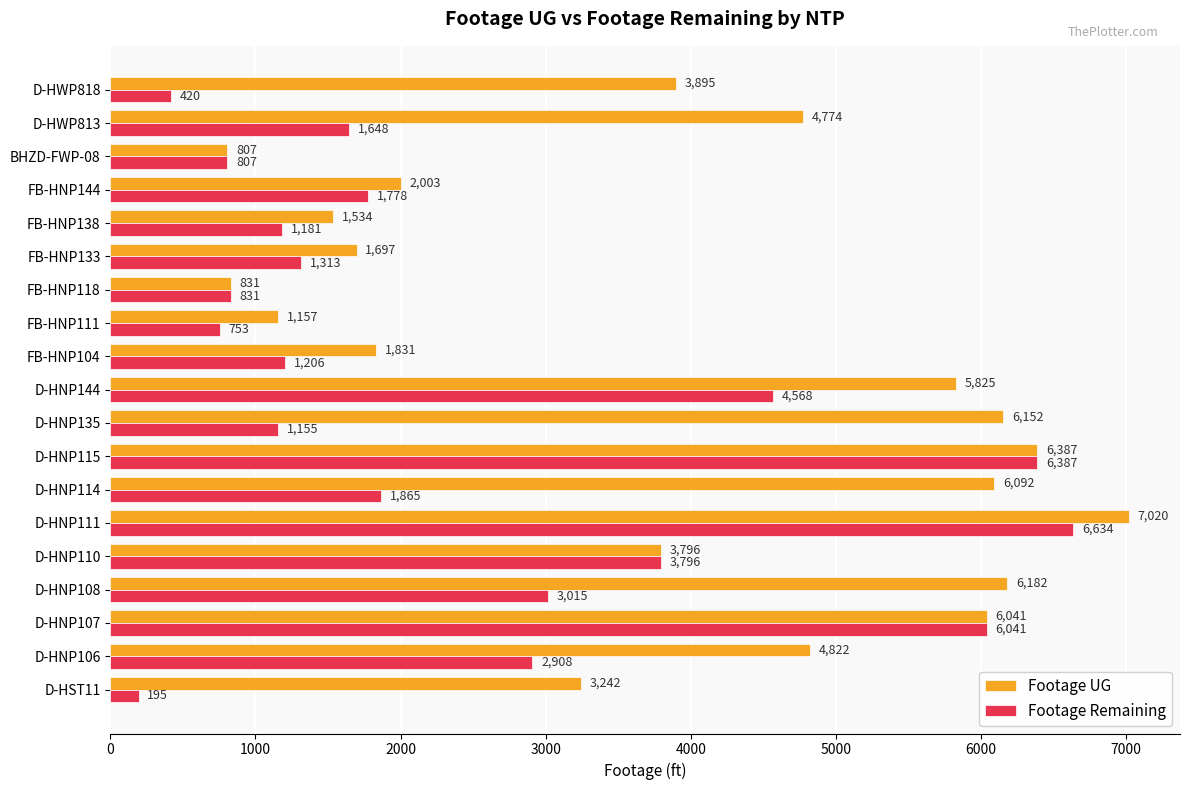

Rank the categories by Footage Remaining value from highest to lowest.

D-HNP111, D-HNP115, D-HNP107, D-HNP144, D-HNP110, D-HNP108, D-HNP106, D-HNP114, FB-HNP144, D-HWP813, FB-HNP133, FB-HNP104, FB-HNP138, D-HNP135, FB-HNP118, BHZD-FWP-08, FB-HNP111, D-HWP818, D-HST11